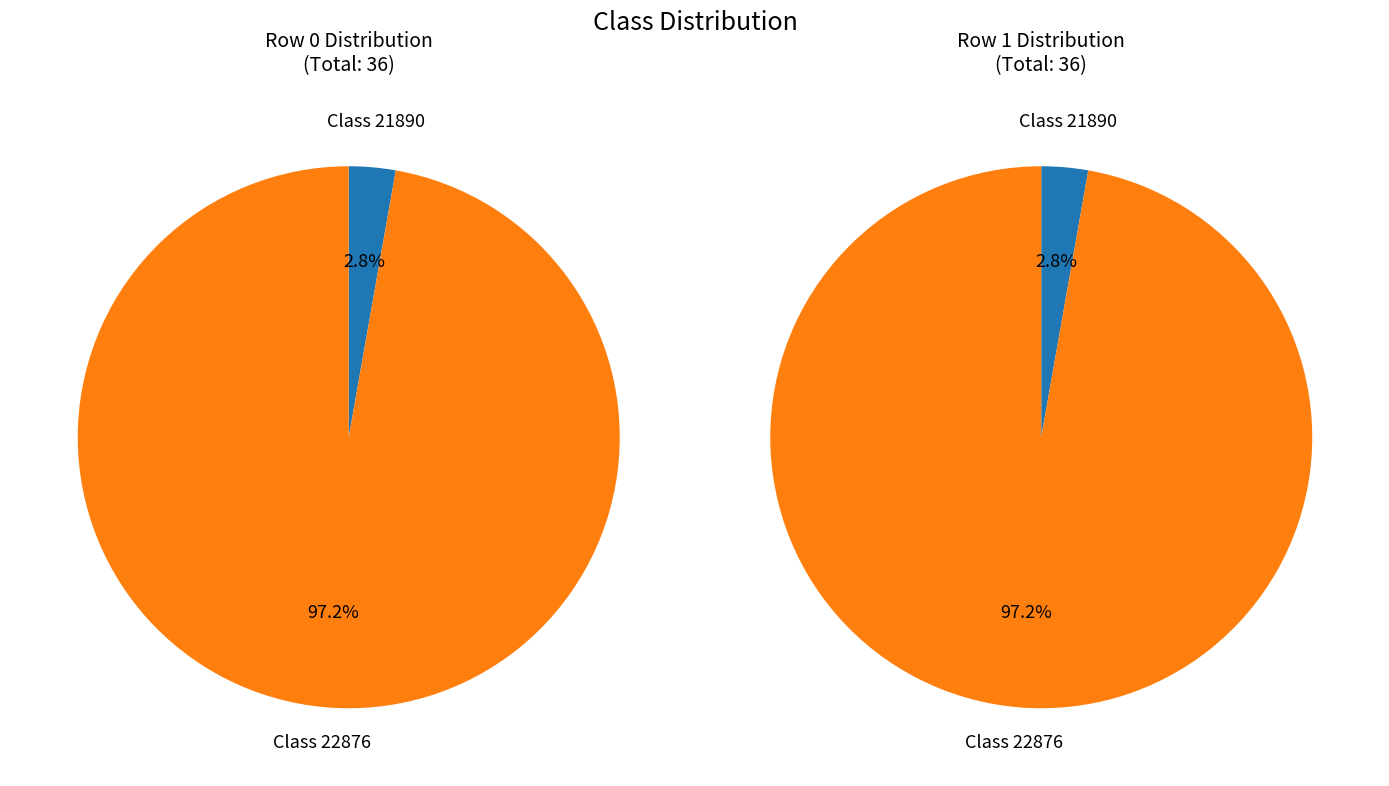

Which slice is the smallest?

21890